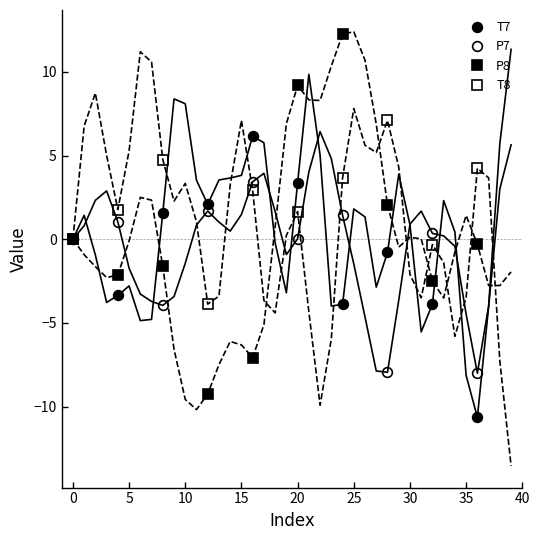

True or false: T8 and P8 cross at least once.

True